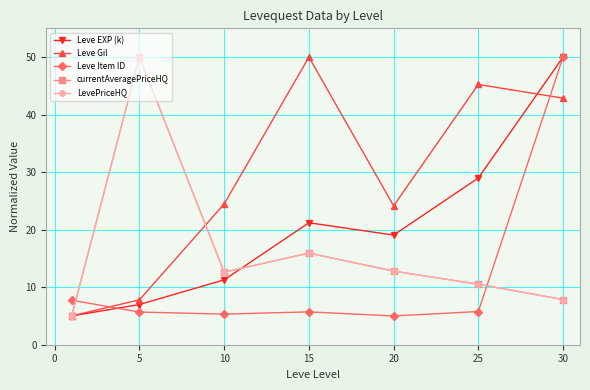

What is the difference between the maximum and minimum values in the LevePriceHQ series?

45.0